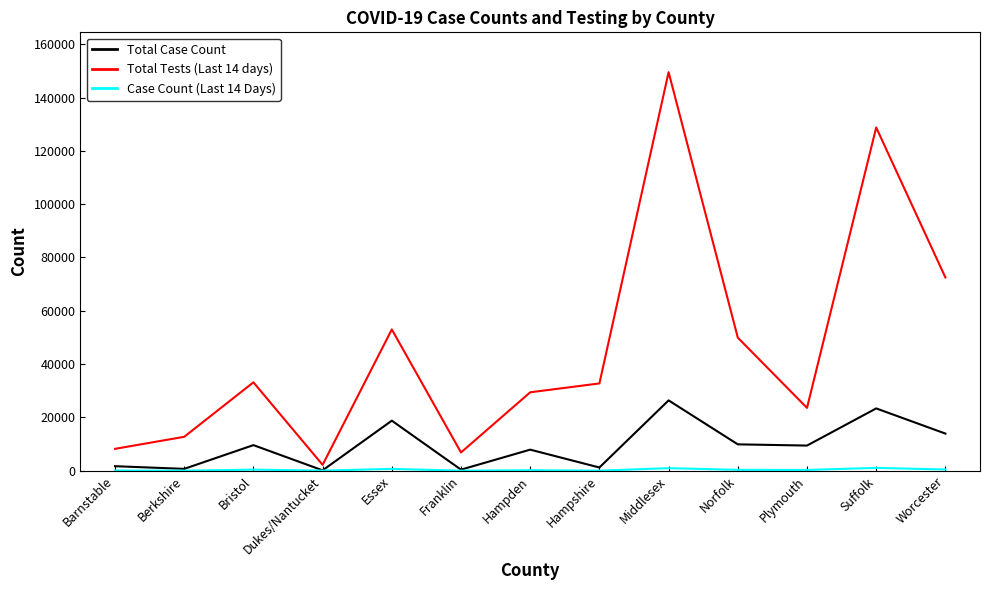

What is the spread (max minus min) of values at Worcester?

72036